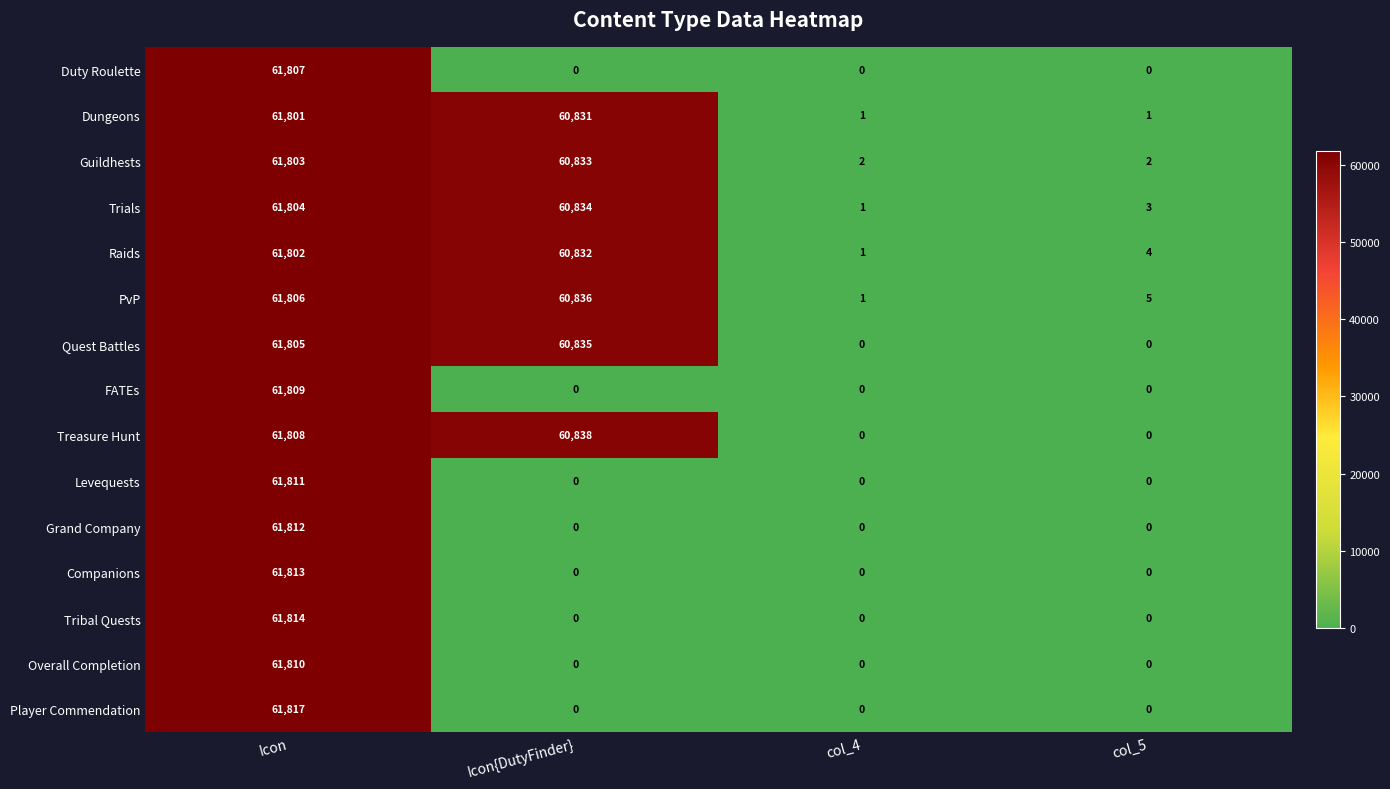

At which category is the sum across all series the highest?

Icon